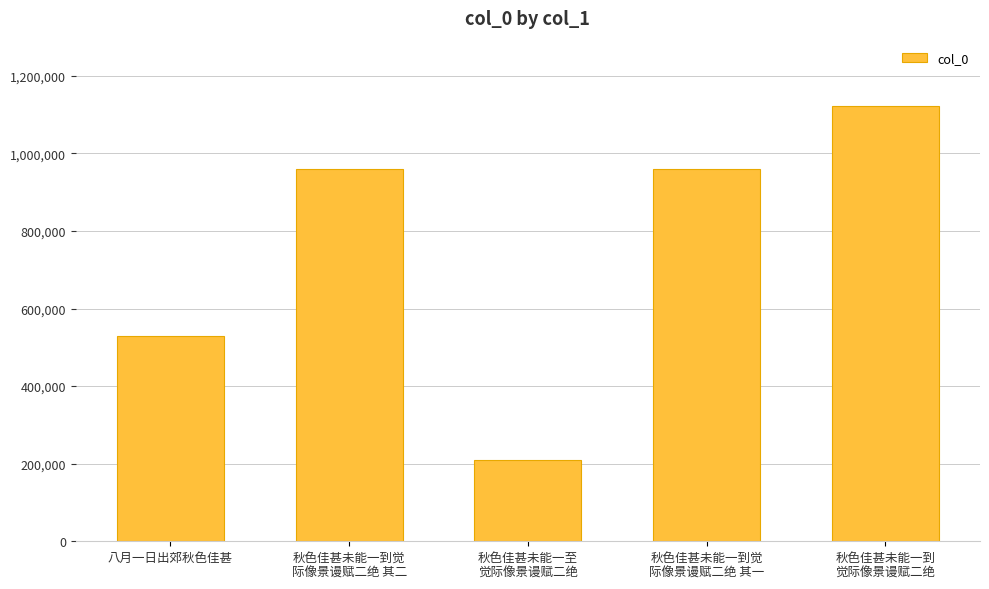

What is the change in value from 秋色佳甚未能一到觉
际像景谩赋二绝 其二 to 秋色佳甚未能一至
觉际像景谩赋二绝?

-749807